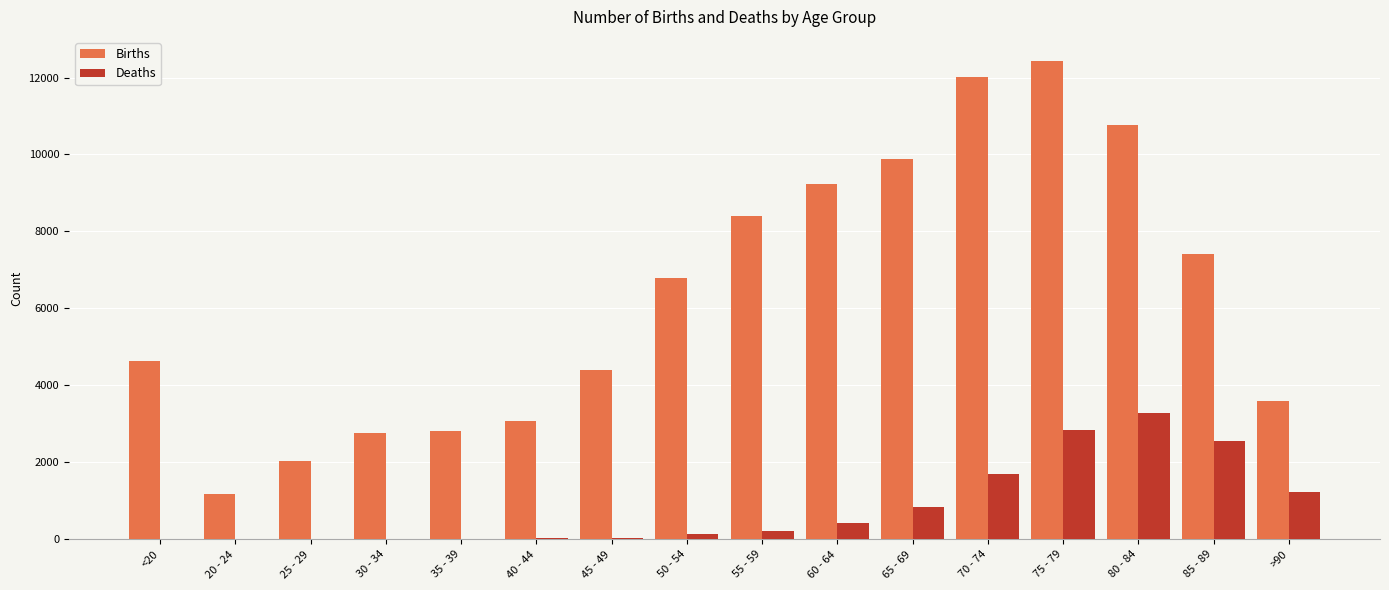

Which series has the largest total across all categories?

Births